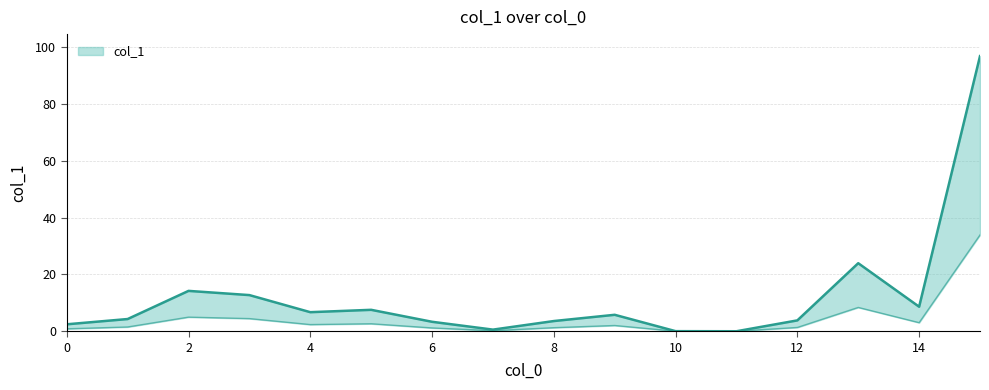

Where is the data nearest to the value 48?

13